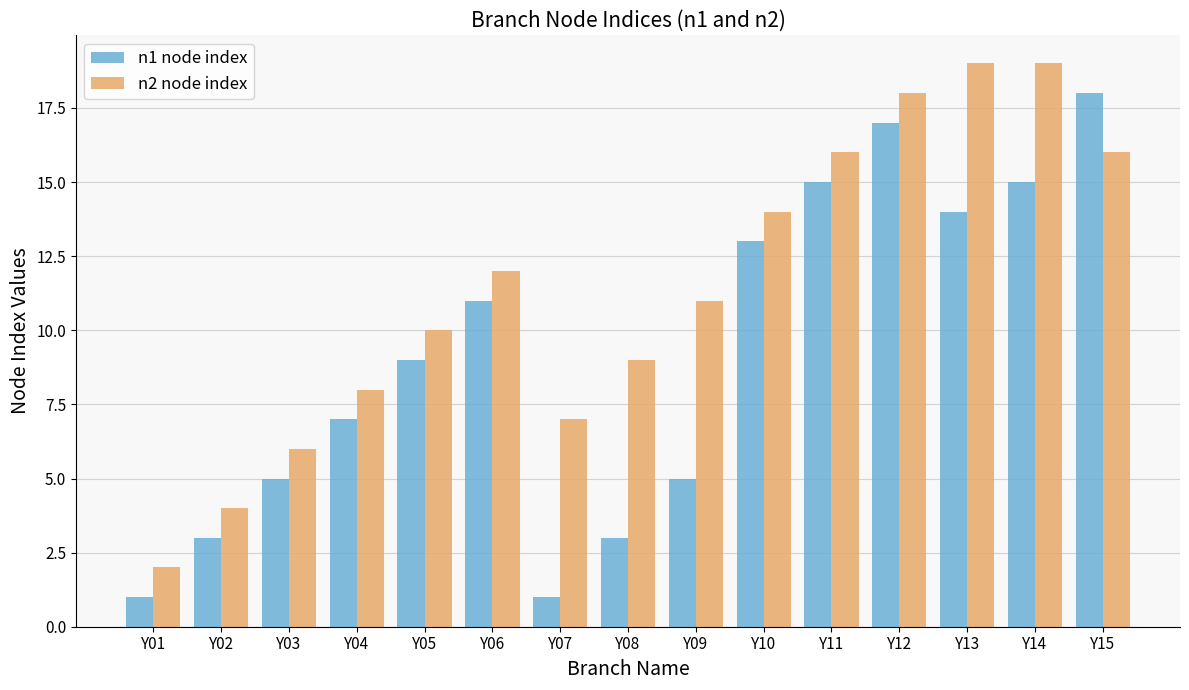

At which label does n2 node index first exceed 11?

Y06